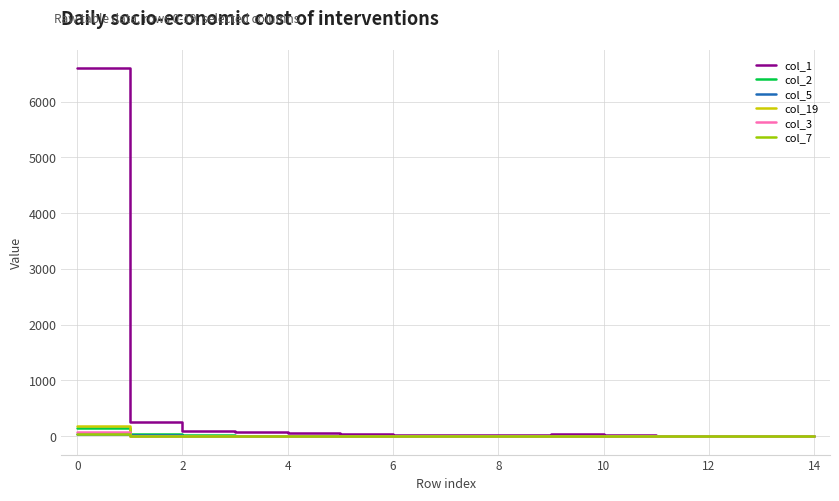

What is the difference between the second highest and minimum values in the col_2 series?

33